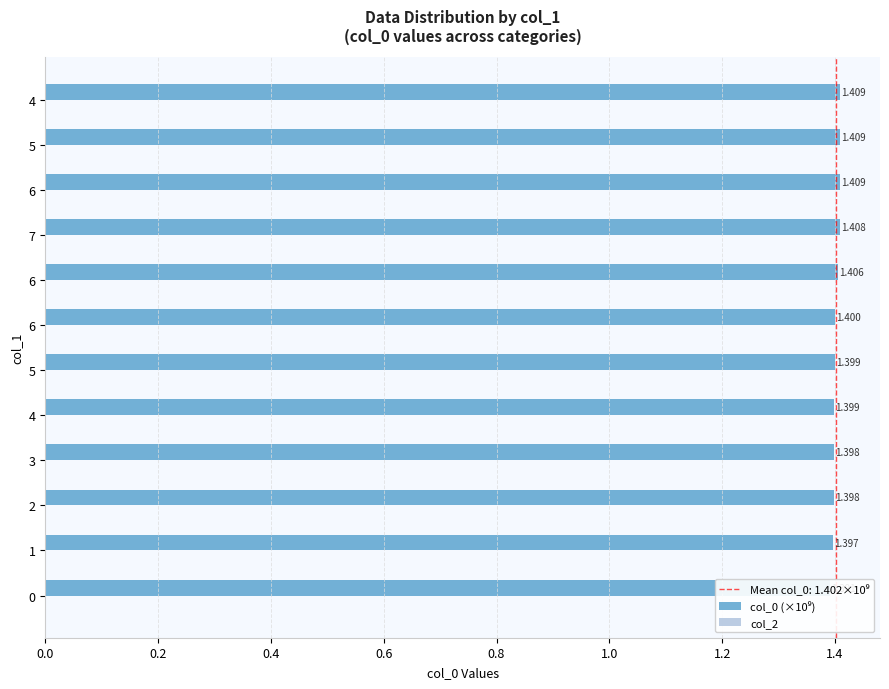

Which has a higher value, 5 or 3?

5